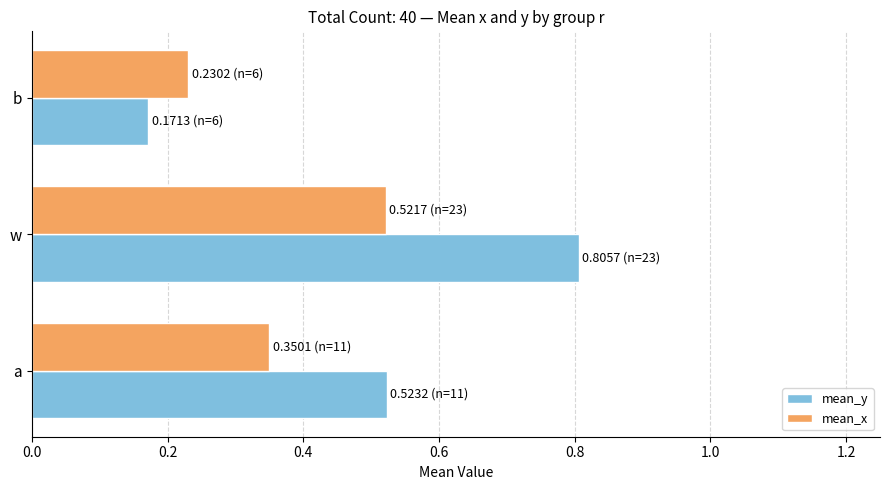

How many series are shown in this chart?

2